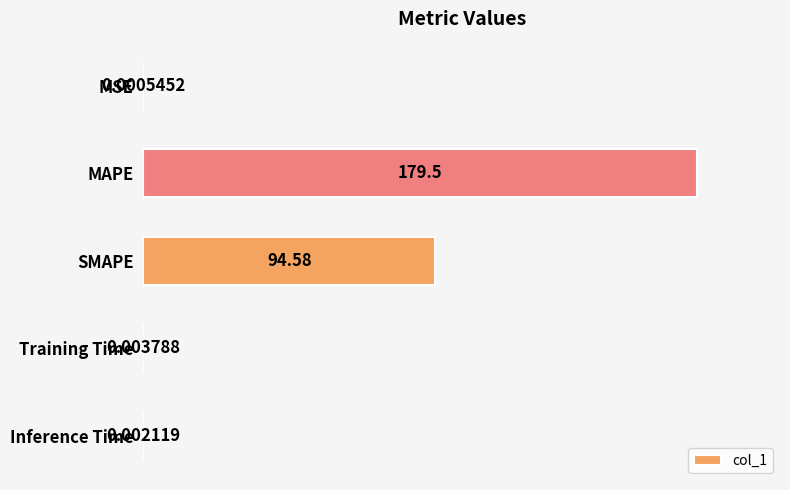

What is the sum of all values?

274.0